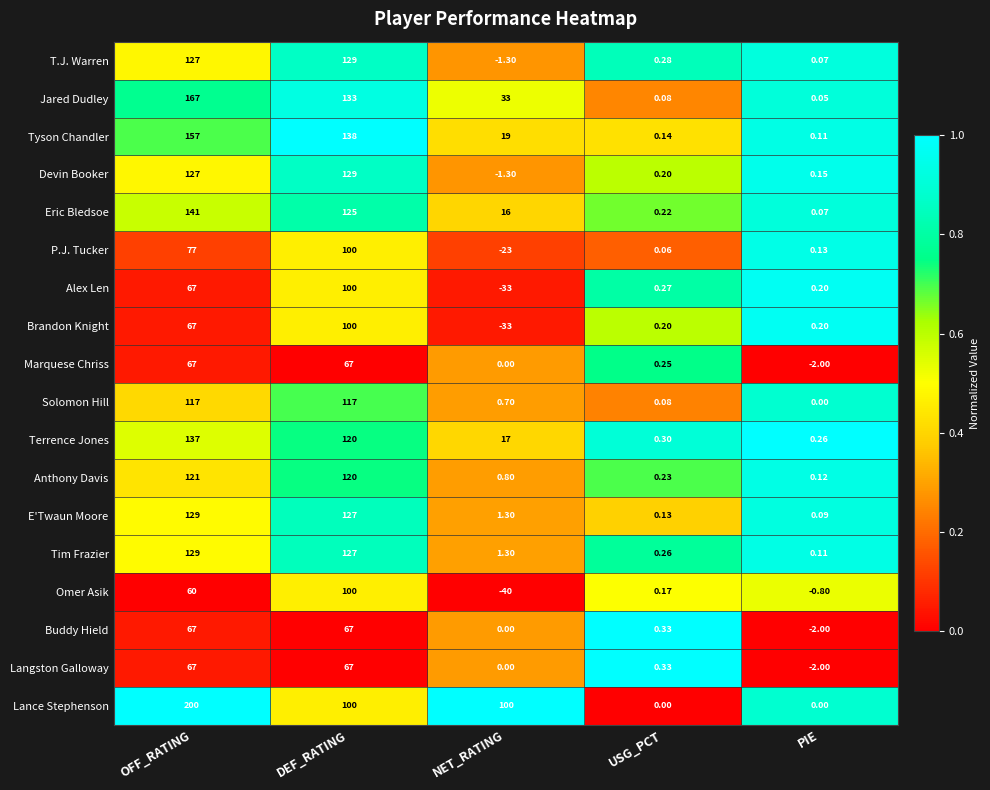

List the labels in order of T.J. Warren value, smallest first.

NET_RATING, PIE, USG_PCT, OFF_RATING, DEF_RATING